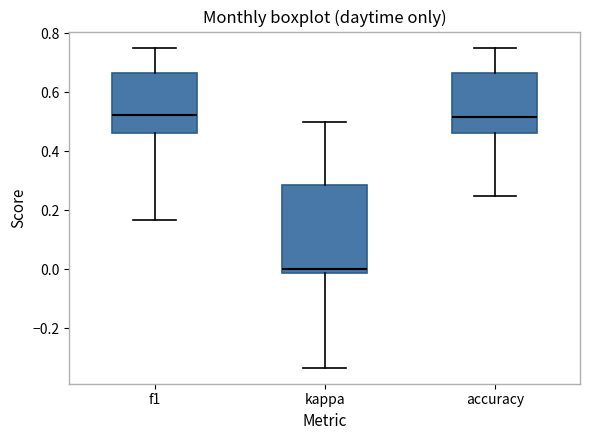

Which box has the lowest median line?

kappa